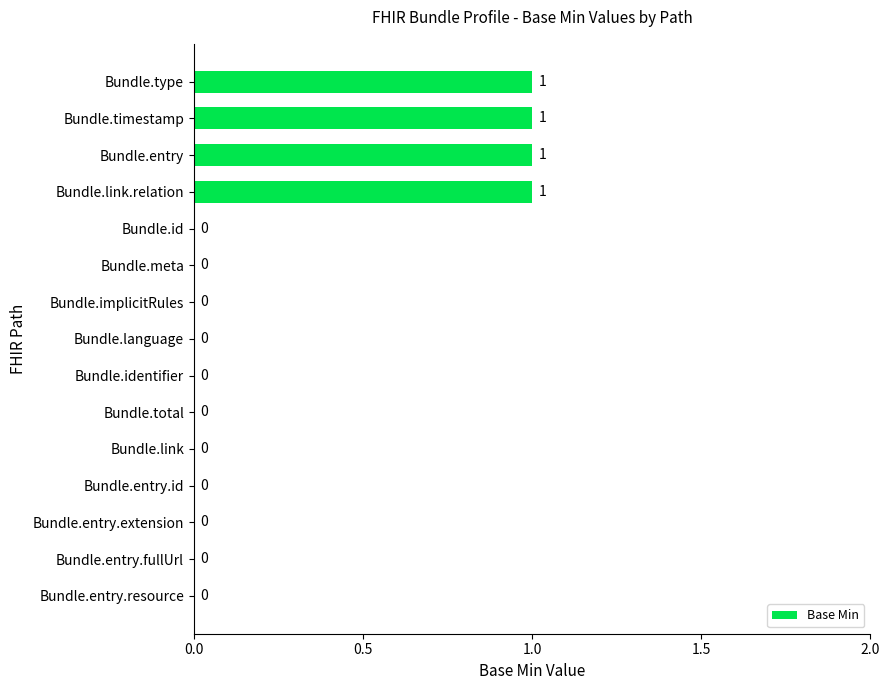

What is the sum of all values?

4